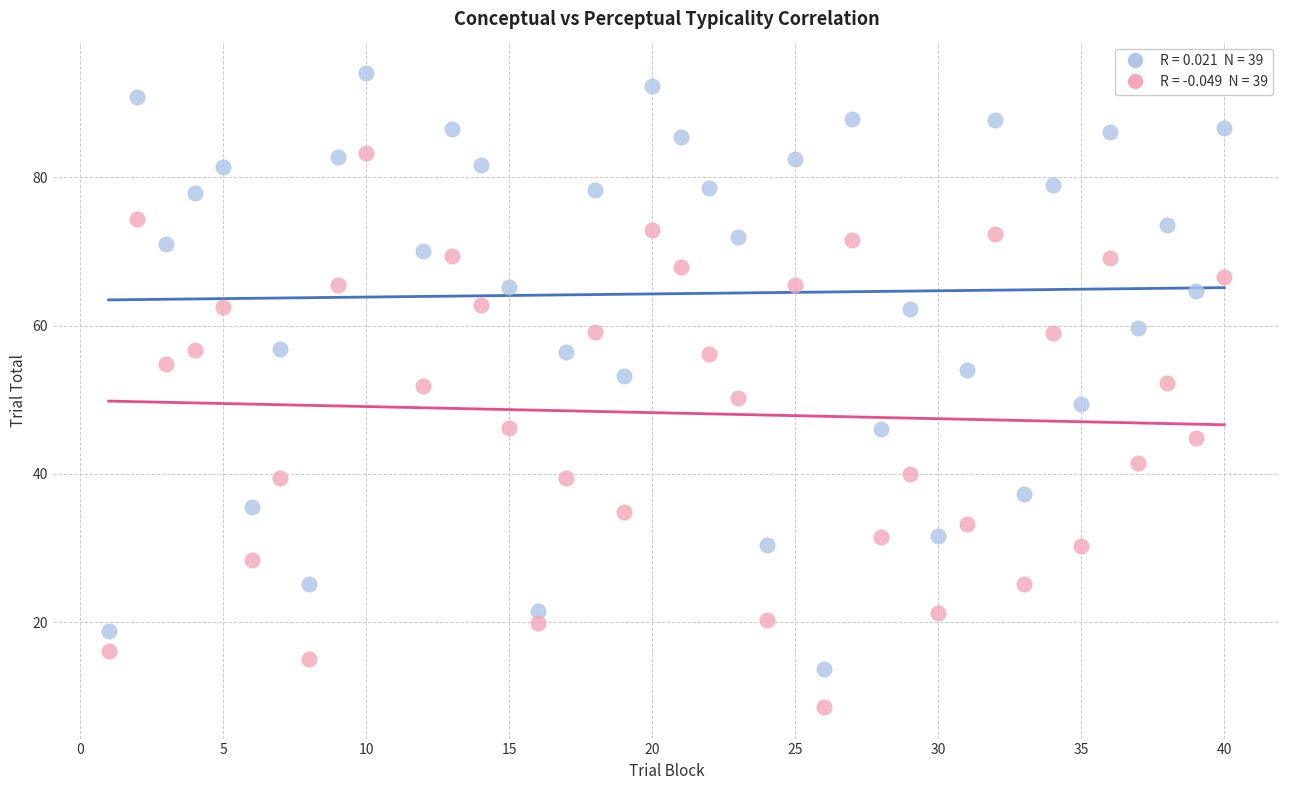

Across all data points, what is the range of X values (max minus min)?

39.0